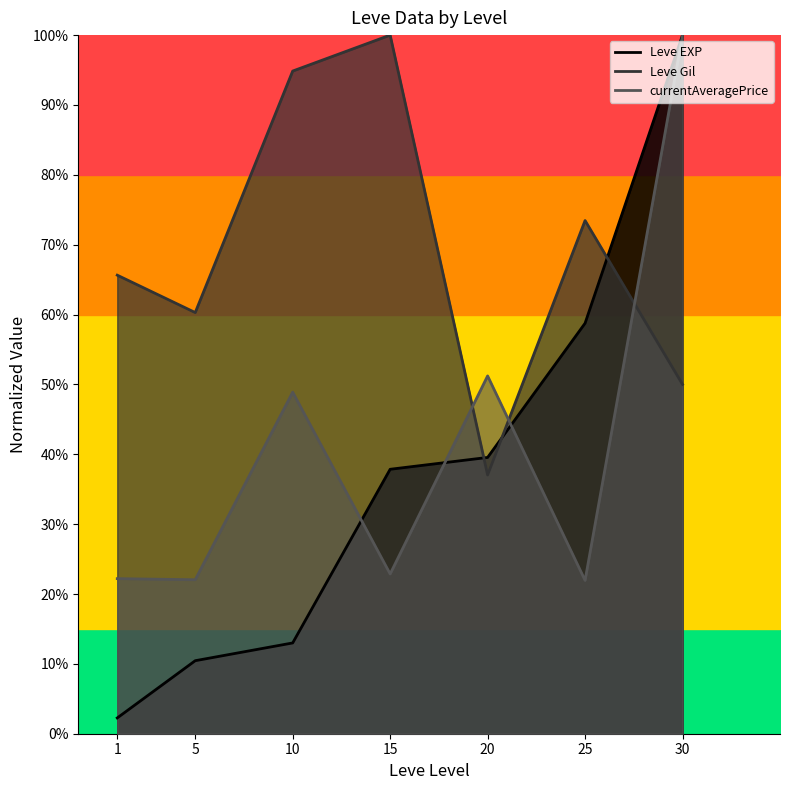

What is the average value of the Leve EXP series?

0.4